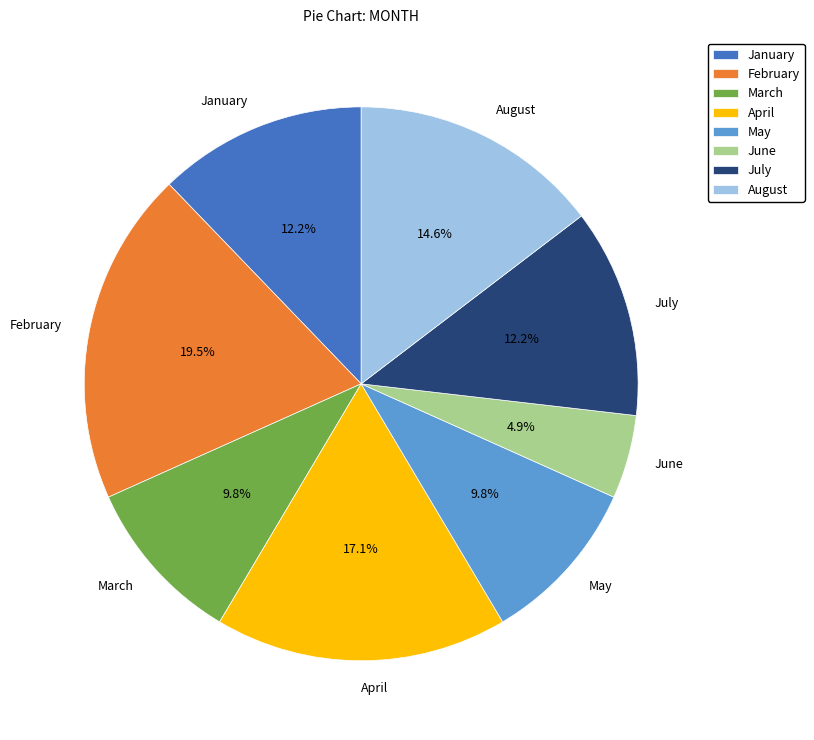

To the nearest percent, what is the difference between the largest and smallest slice percentages?

15%